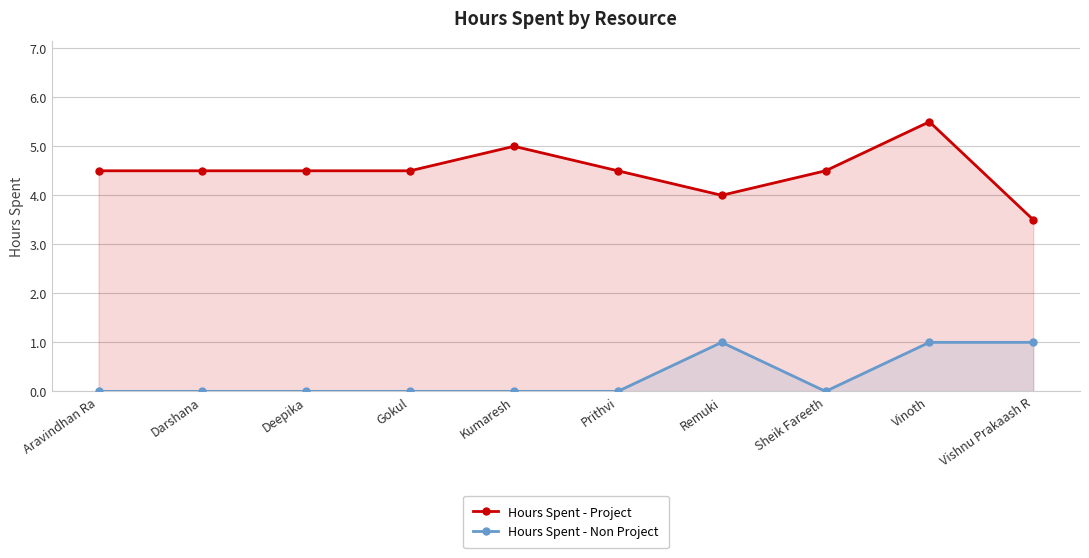

Count the number of categories in the chart.

10